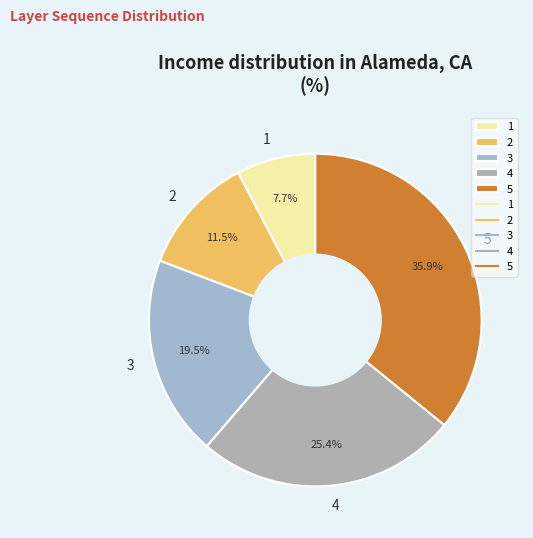

Is there a majority slice in this chart?

No